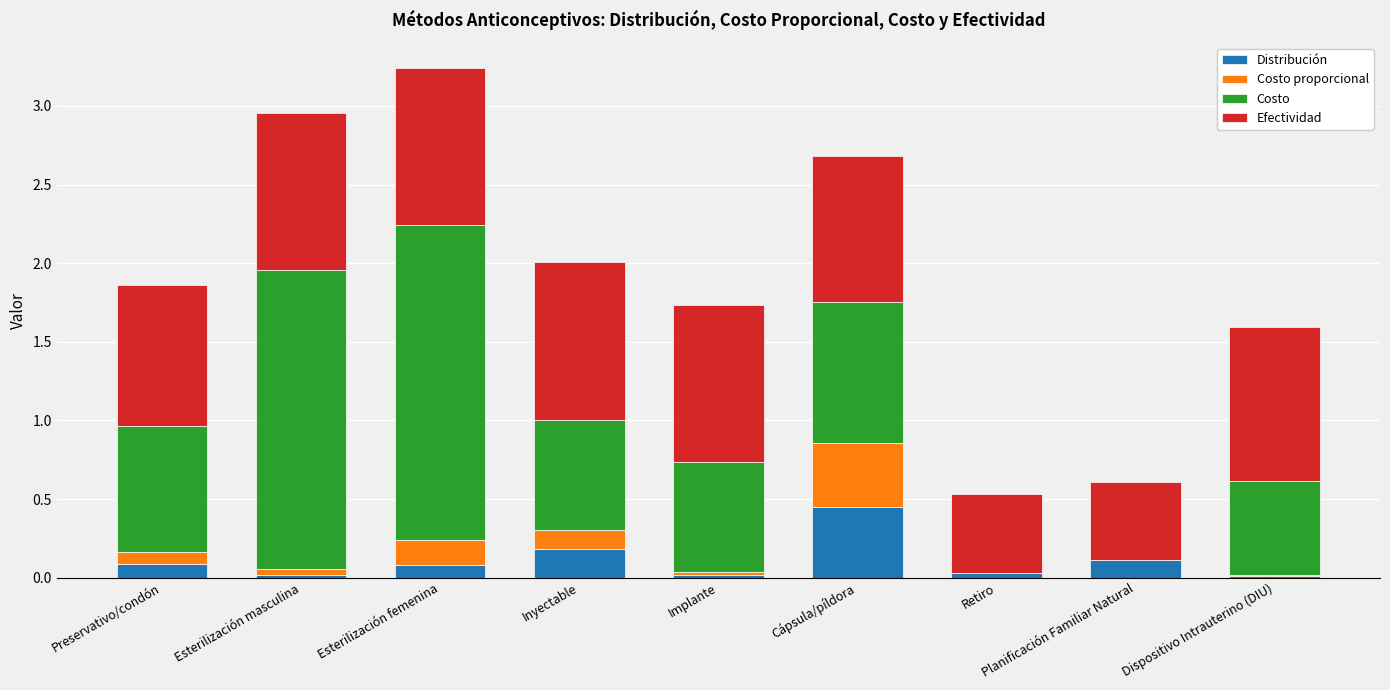

At which category is the sum across all series the highest?

Esterilización femenina